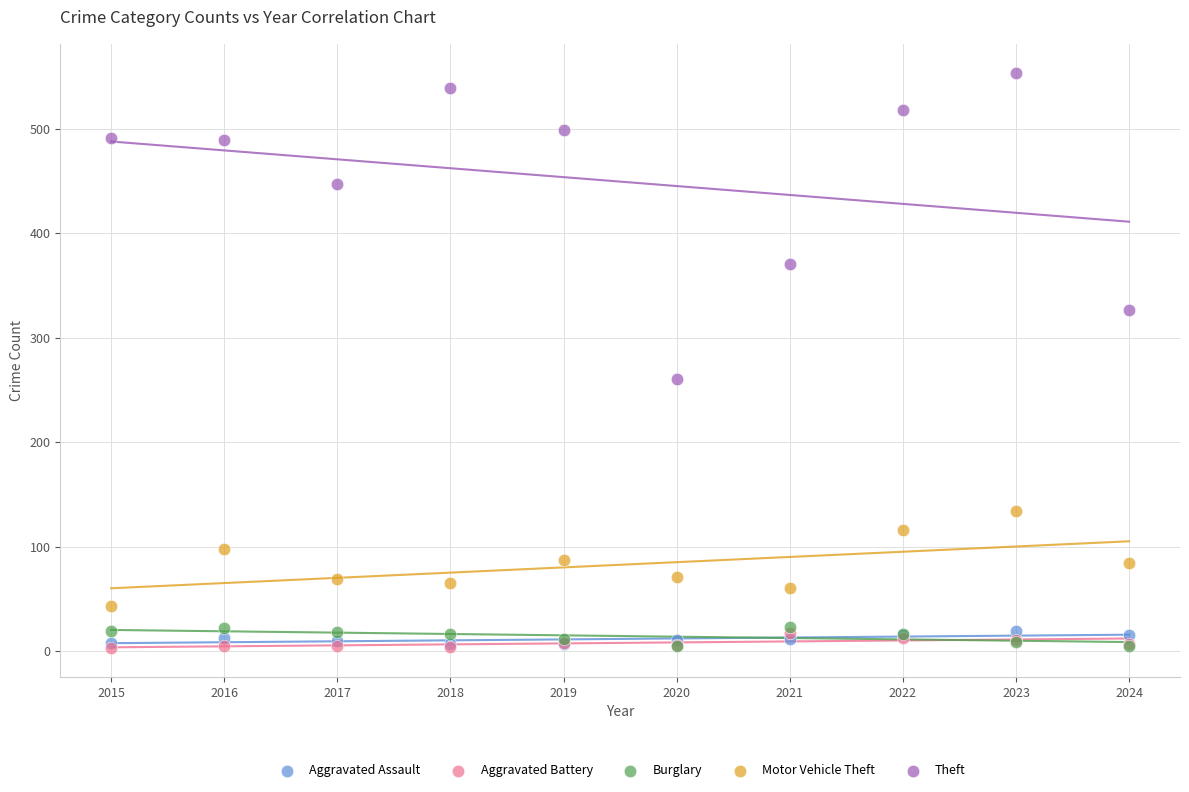

What are all the series names shown in the legend?

Aggravated Assault, Aggravated Battery, Burglary, Motor Vehicle Theft, Theft